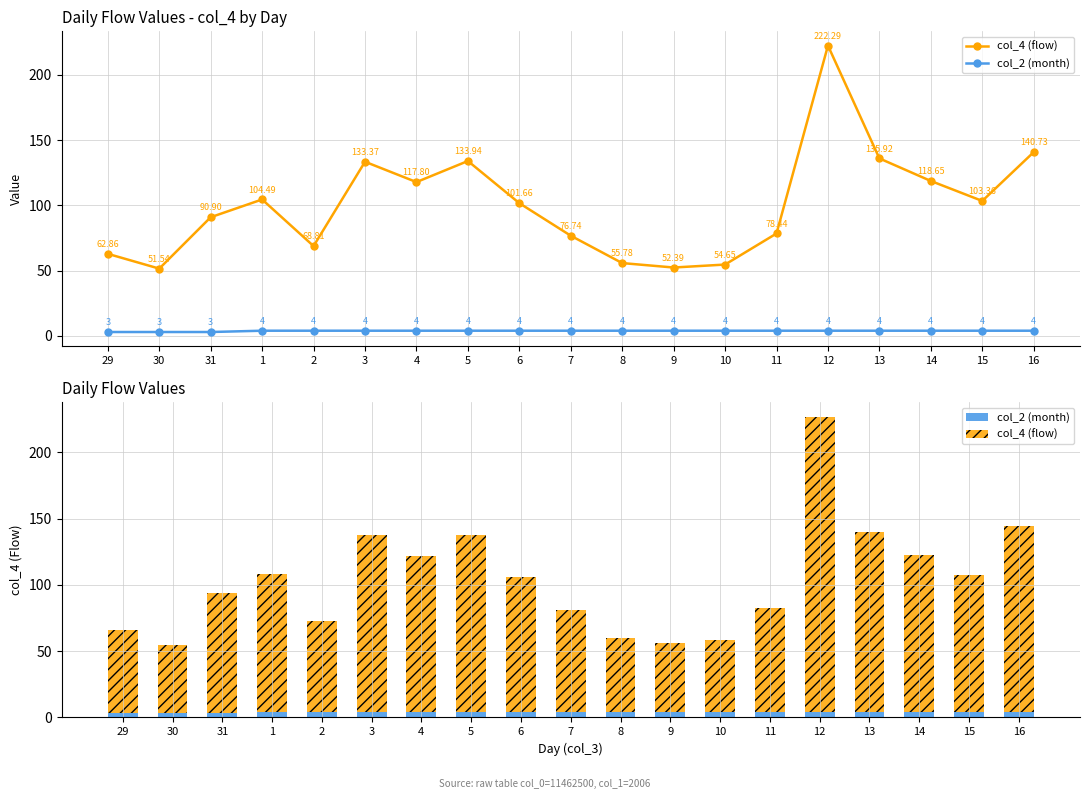

Which label corresponds to the largest value in the chart?

12